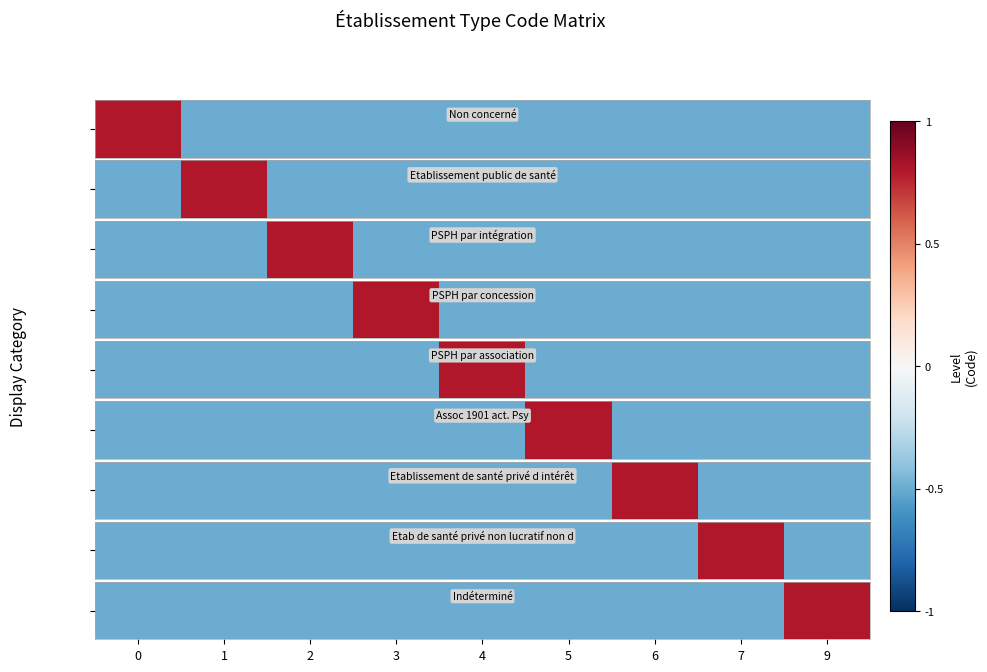

Reading left to right, list all the values displayed in this chart.

0=-0.5	1=-0.5	2=-0.5	3=-0.5	4=-0.5	5=-0.5	6=-0.5	7=-0.5	9=0.8